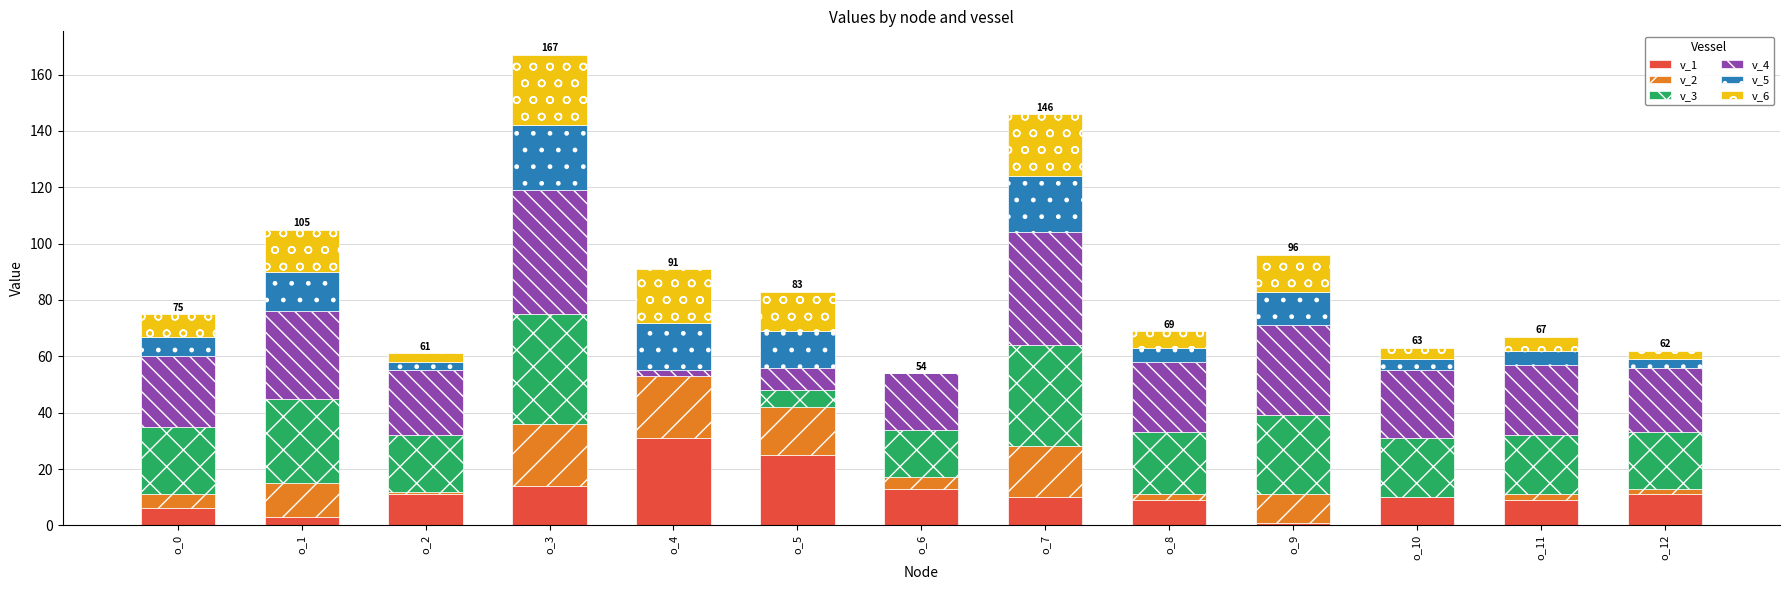

Which has a higher value, o_8 or o_0?

o_8